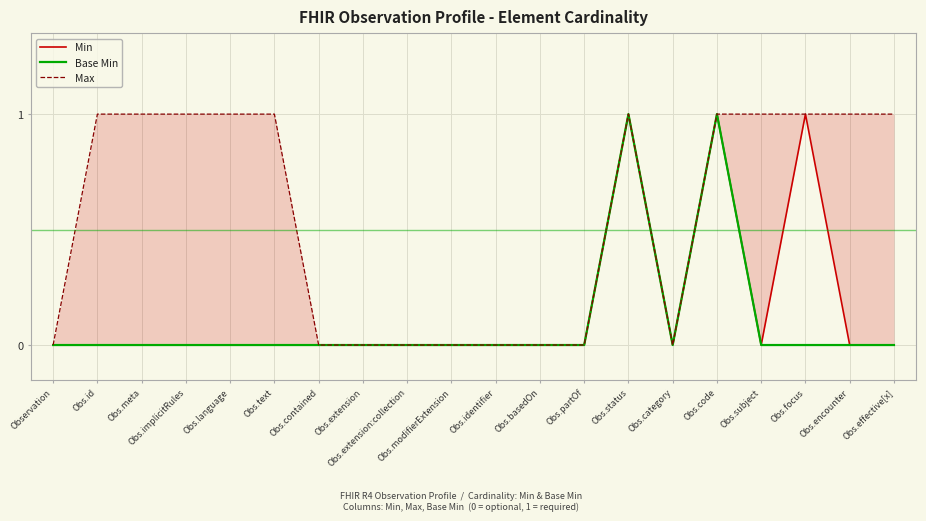

The value of Max at Obs.status is 1. True or false?

True